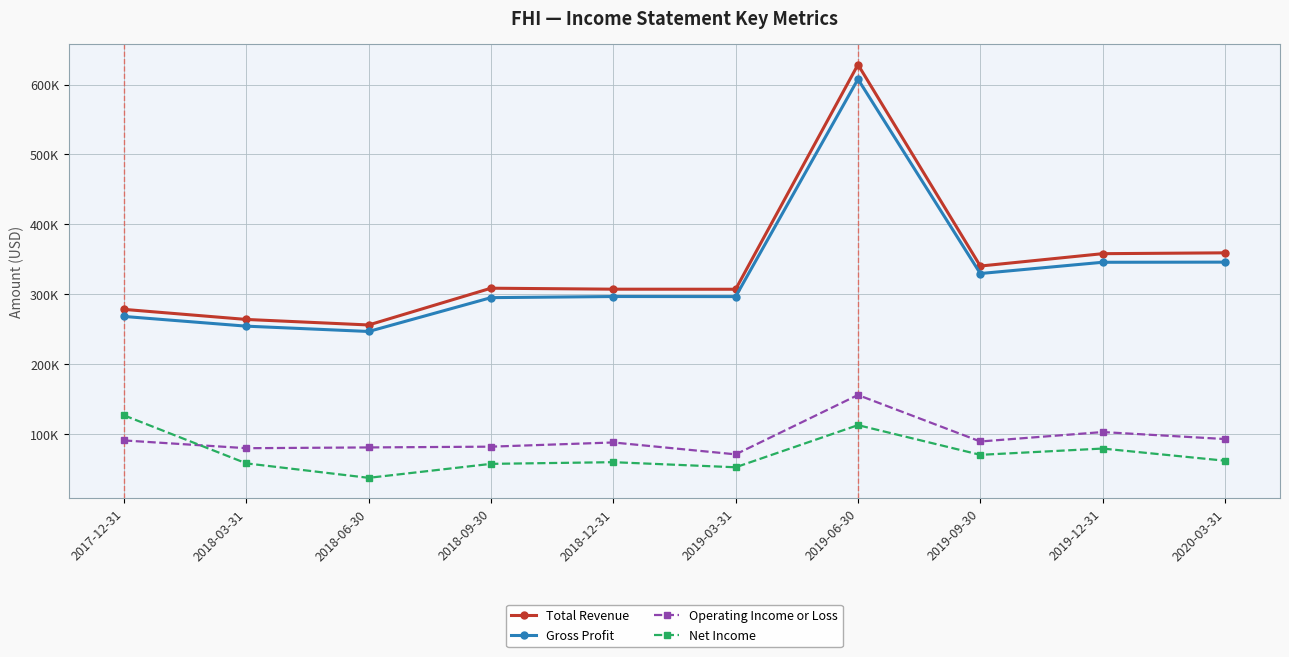

What are all the series names shown in the legend?

Total Revenue, Gross Profit, Operating Income or Loss, Net Income